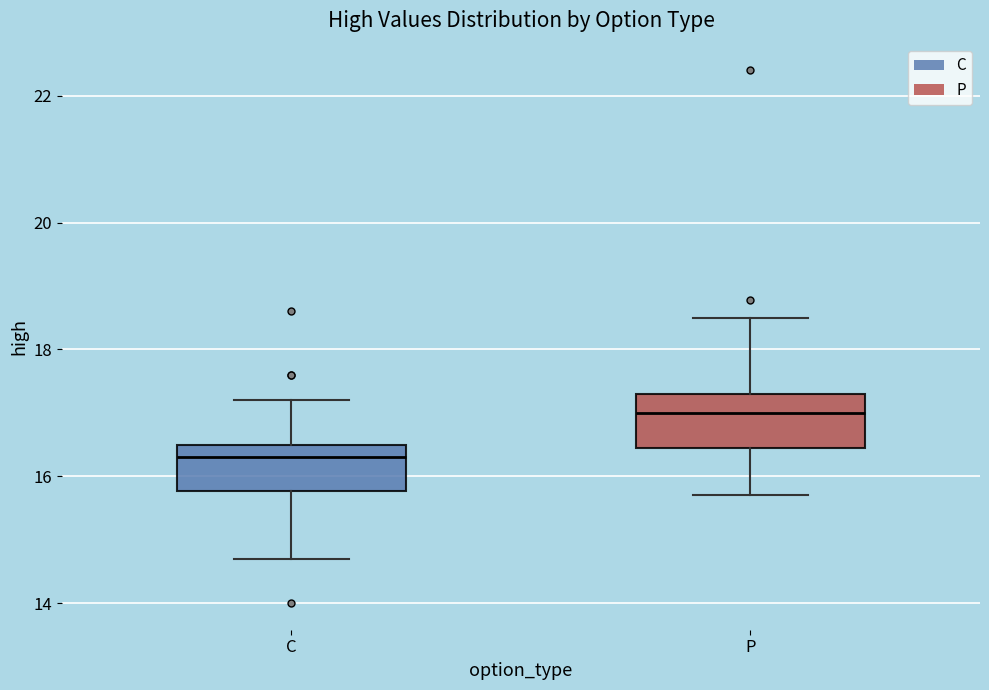

Which box has the highest median line?

P